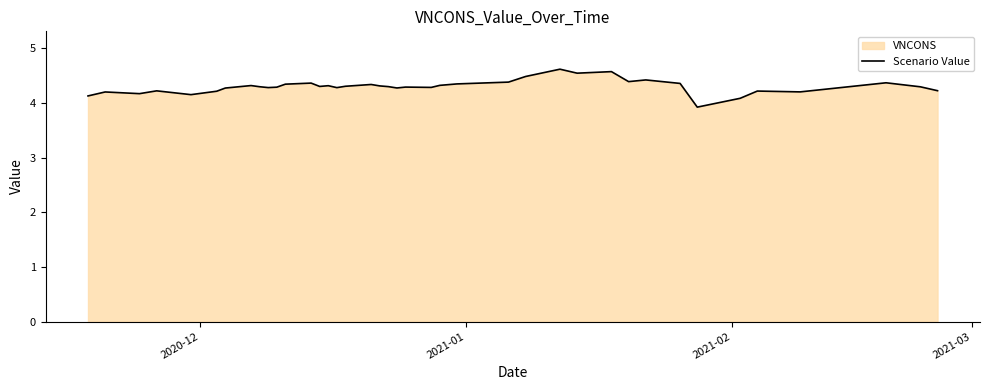

What is the difference between the maximum and minimum values?

0.7